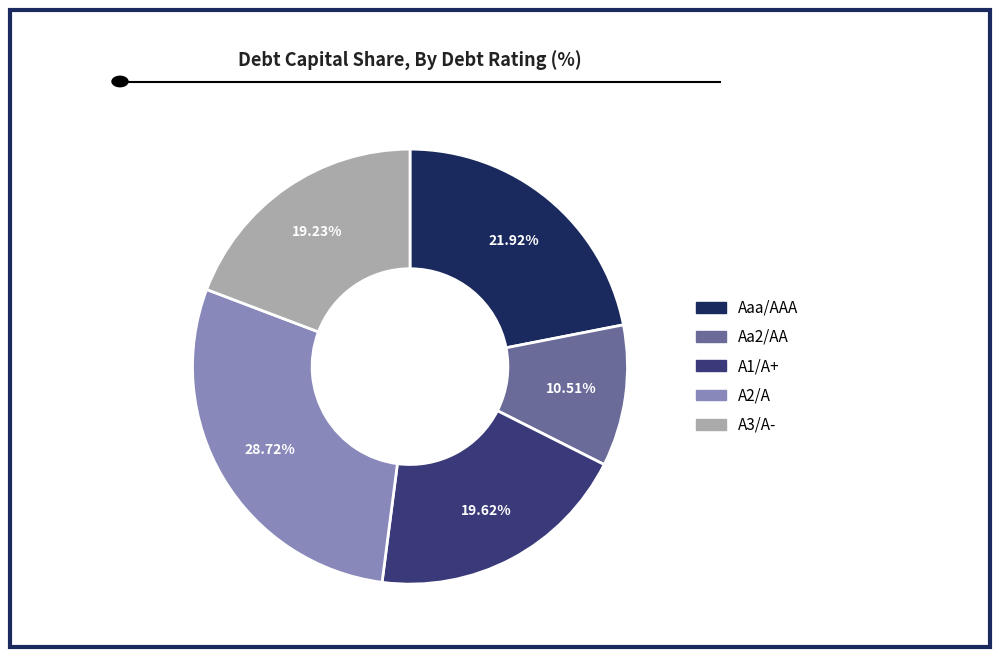

To the nearest percent, what portion does A3/A- represent?

19%